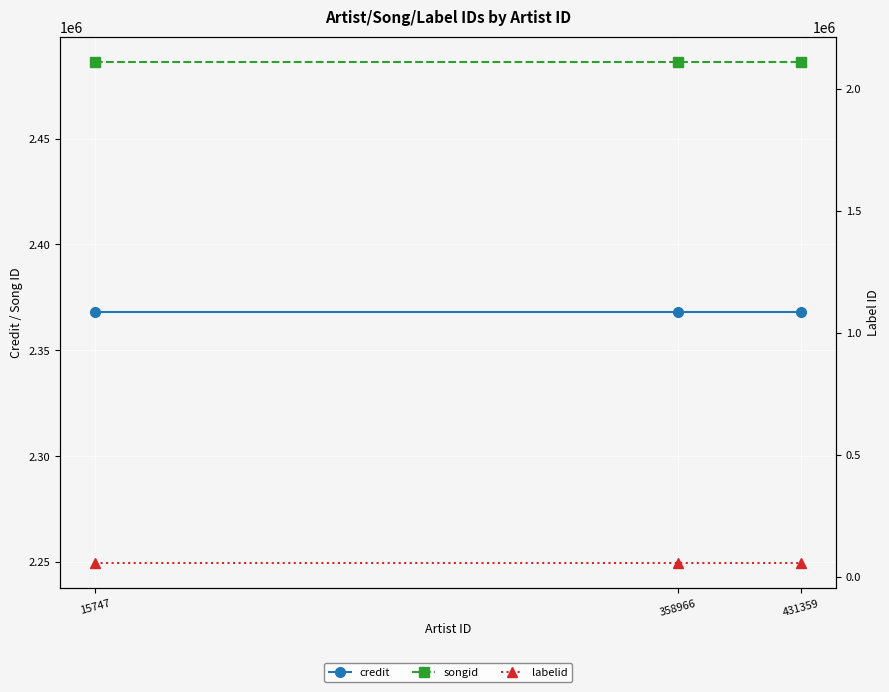

At which label does labelid reach its minimum?

15747